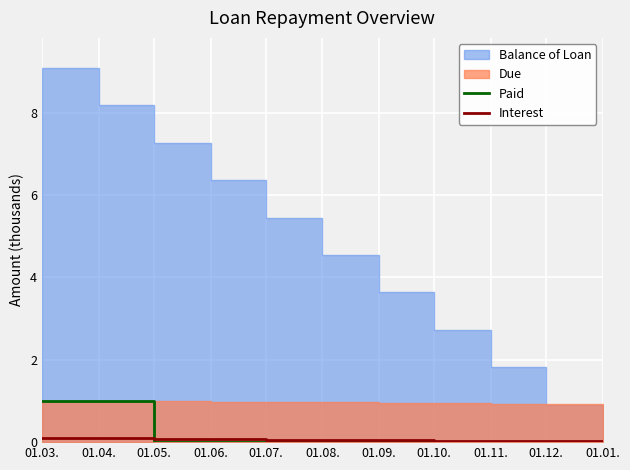

The value of Interest at 01.10. is 0.0. True or false?

True